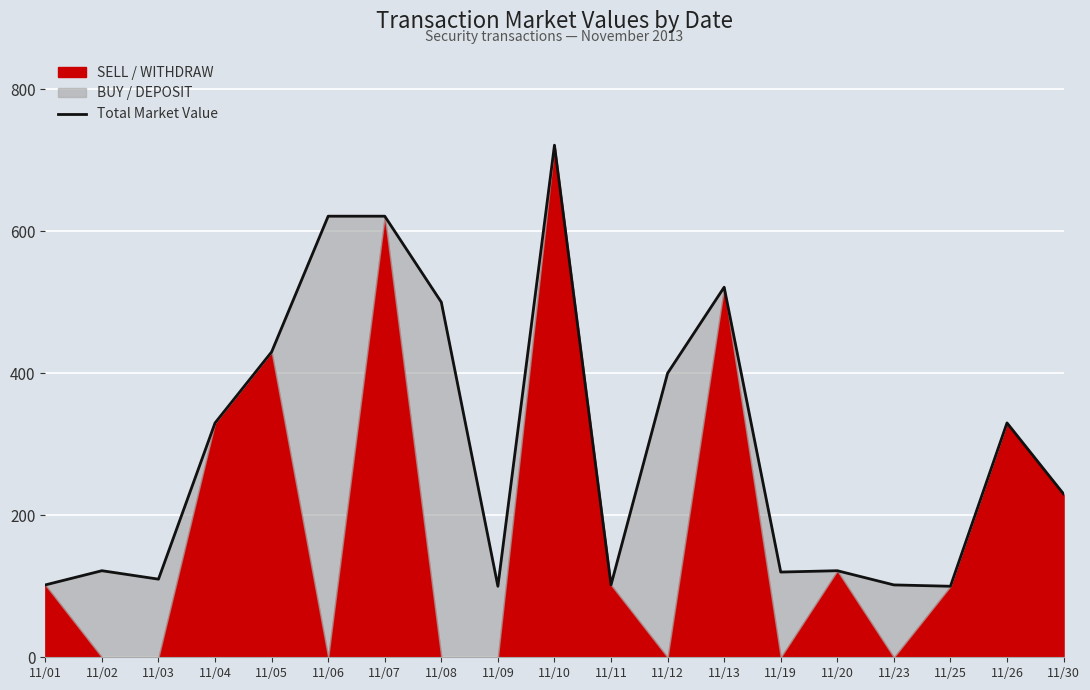

How many interior local valleys (lower than both neighbors) does the data have?

5